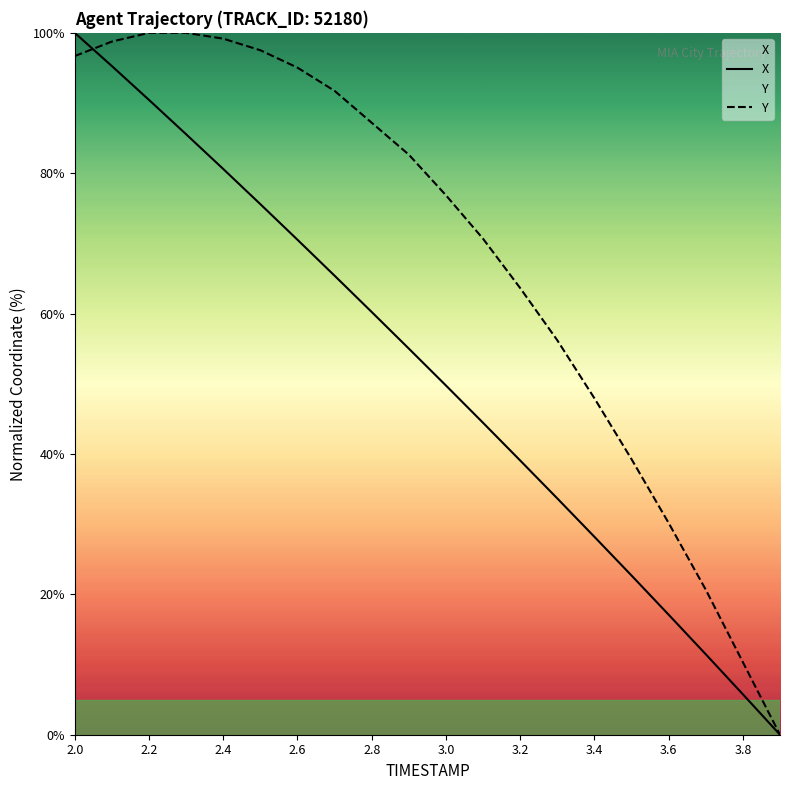

True or false: Y has more than 0 points higher than both neighbors.

False